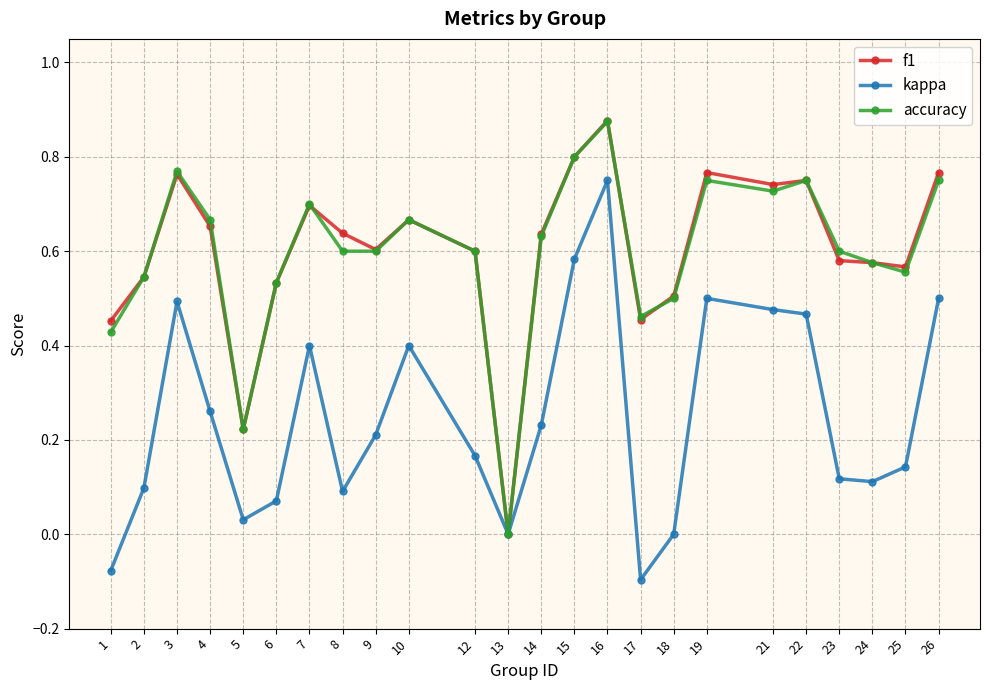

What is the total value across all series at 24?

1.3